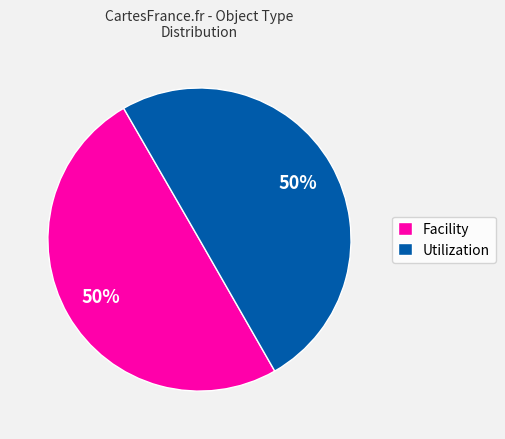

To the nearest percent, what is the average slice percentage?

50%